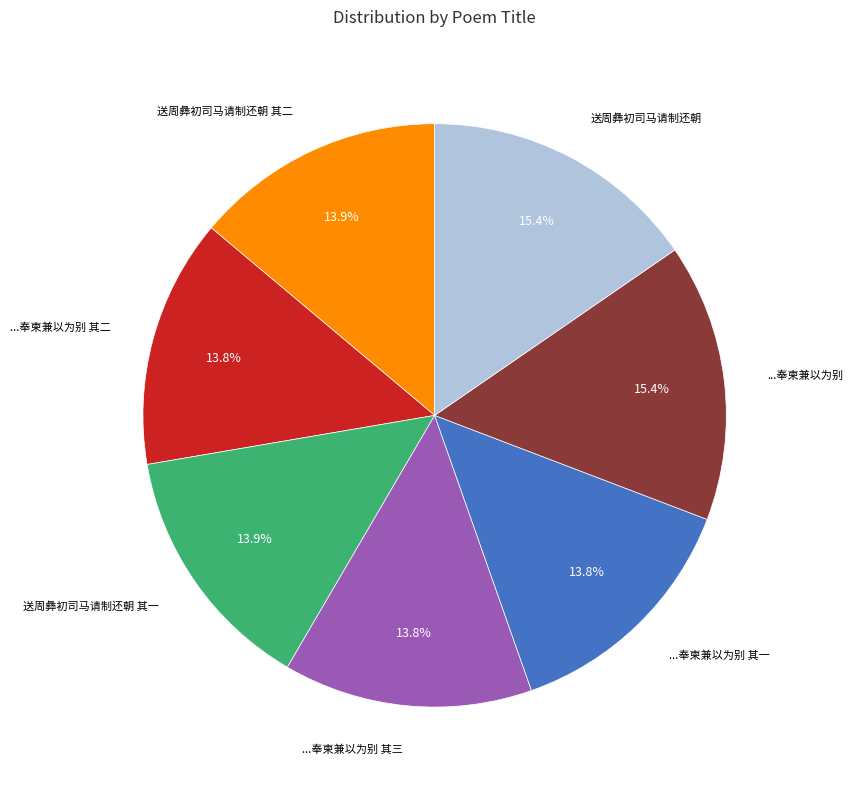

Does any single category account for the majority?

No